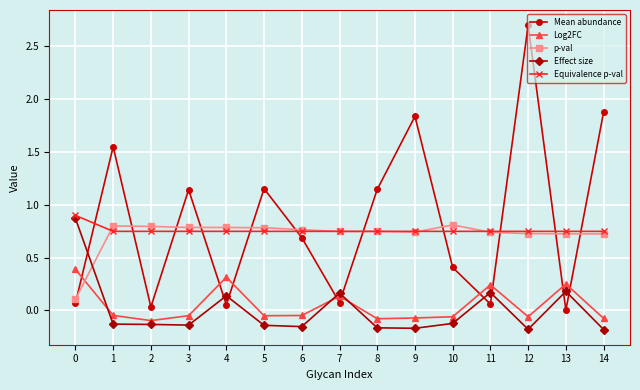

What is the difference between the maximum and minimum values in the Log2FC series?

0.5